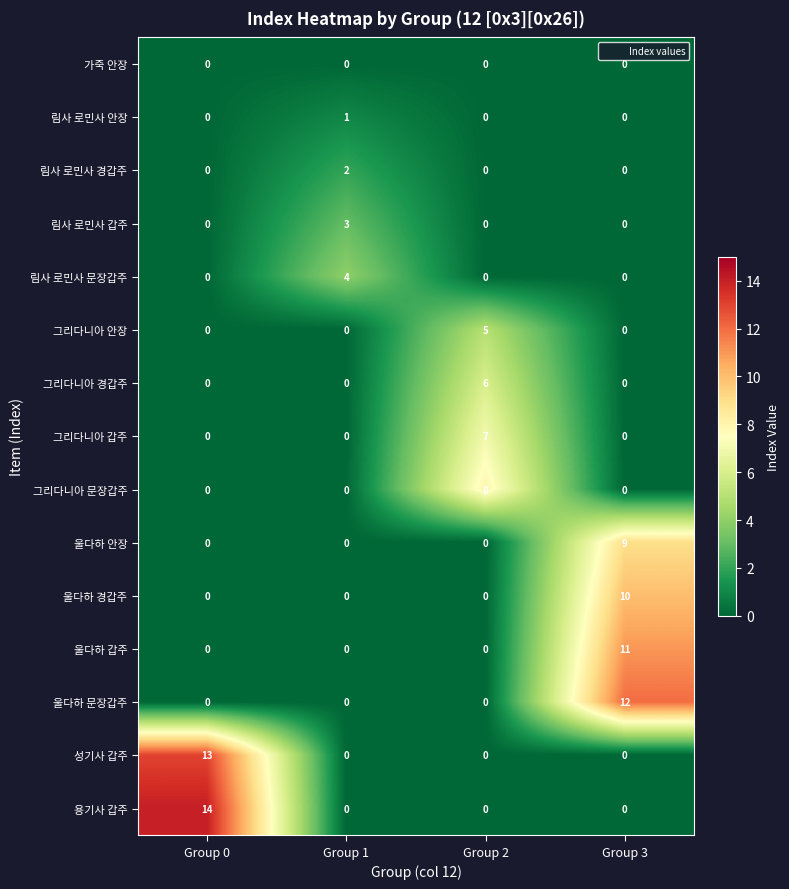

What is the difference between the maximum and second lowest values in the 그리다니아 문장갑주 series?

8